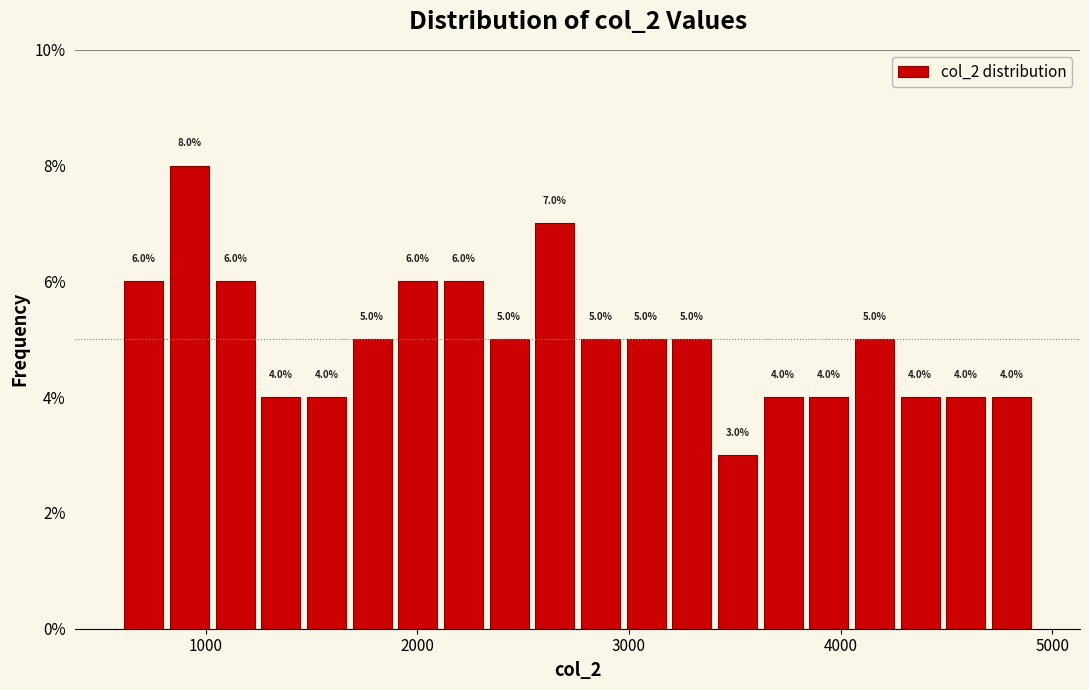

Around what value on the x-axis is the tallest bar? Give the approximate position of its centre, as read against the axis.

900